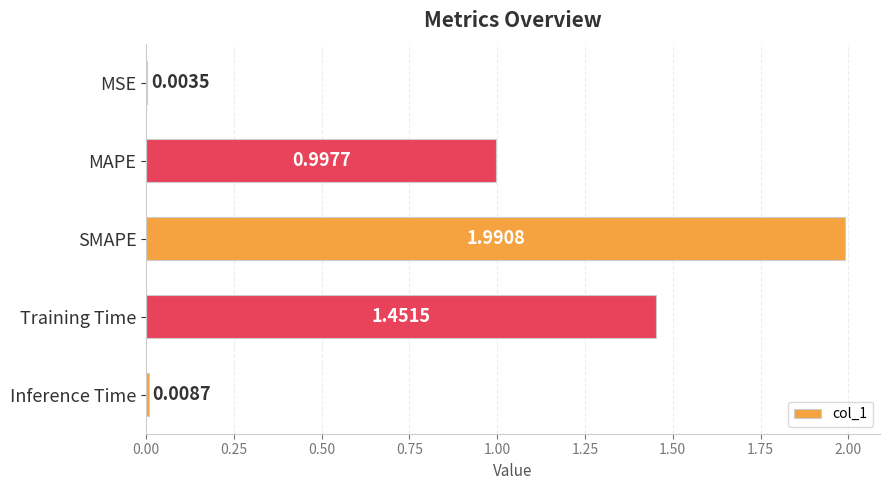

What is the sum of the values at SMAPE and Inference Time?

2.0